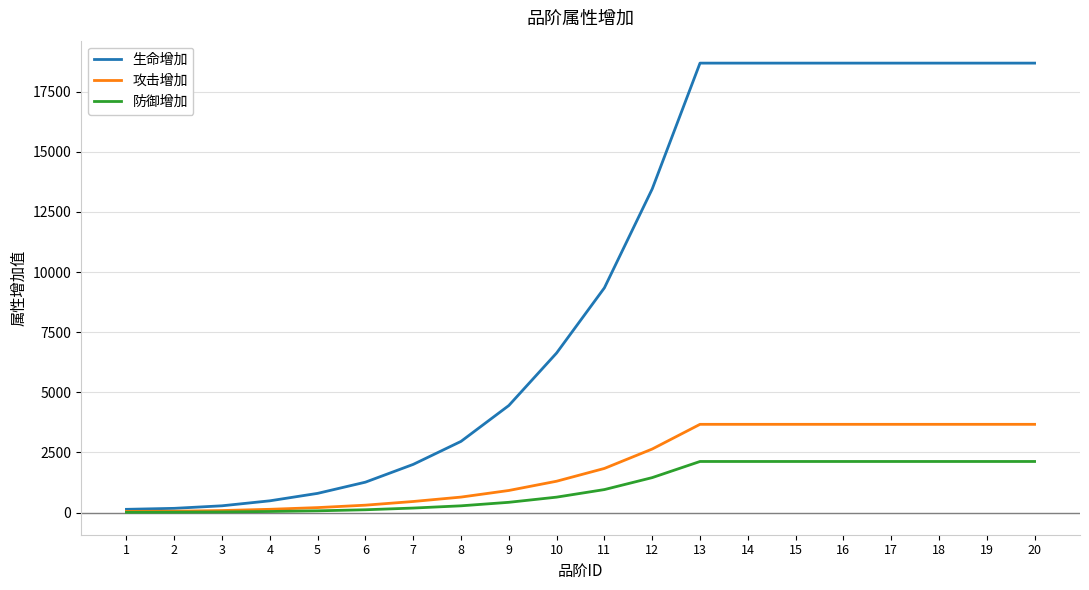

Rank the series at 13 from lowest to highest value.

防御增加, 攻击增加, 生命增加